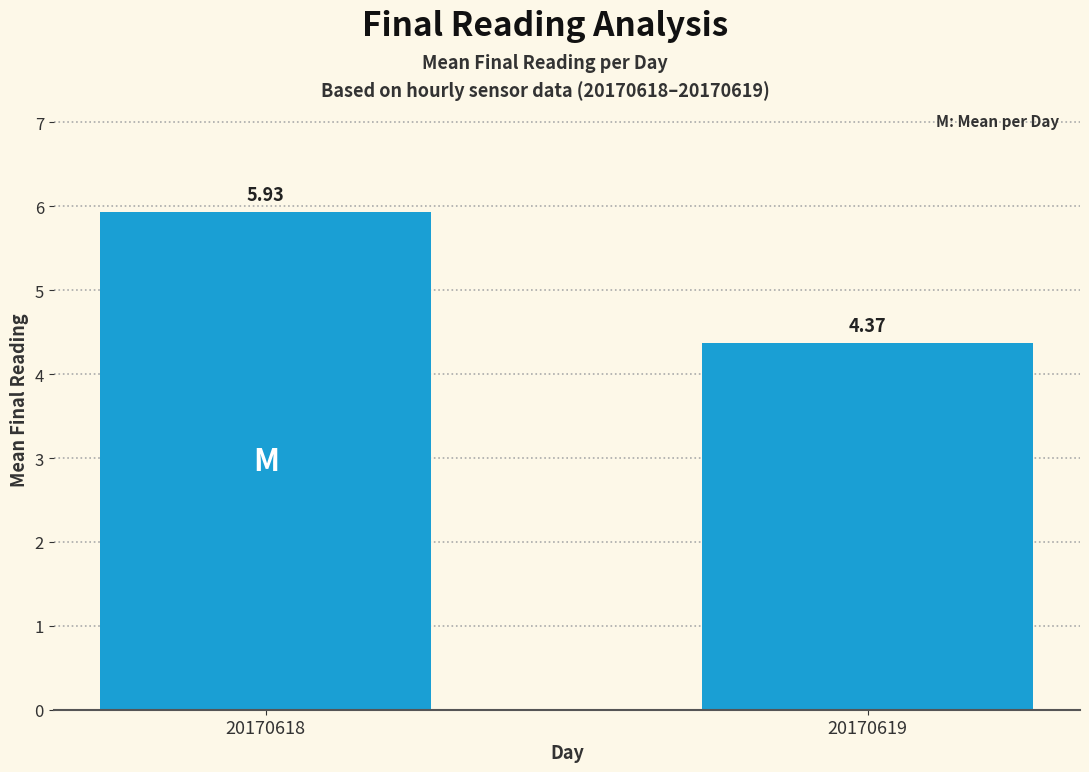

The chart shows a value of 3.7 at 20170618. True or false?

False